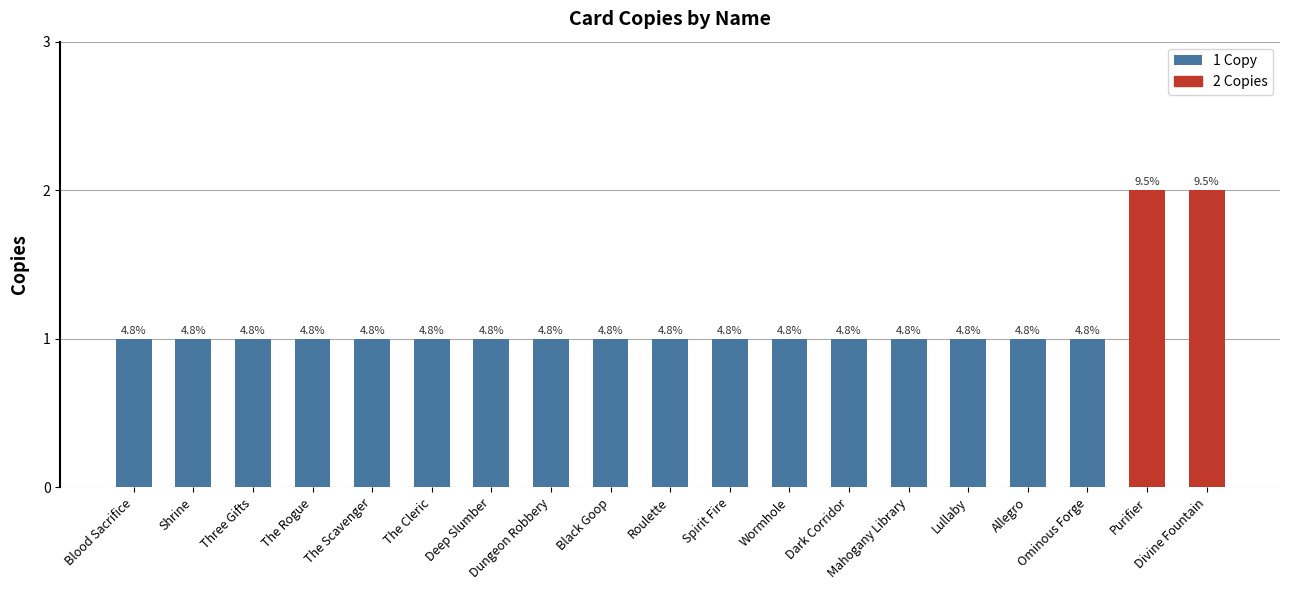

Reading right to left, list all the values displayed in this chart.

2	2	1	1	1	1	1	1	1	1	1	1	1	1	1	1	1	1	1